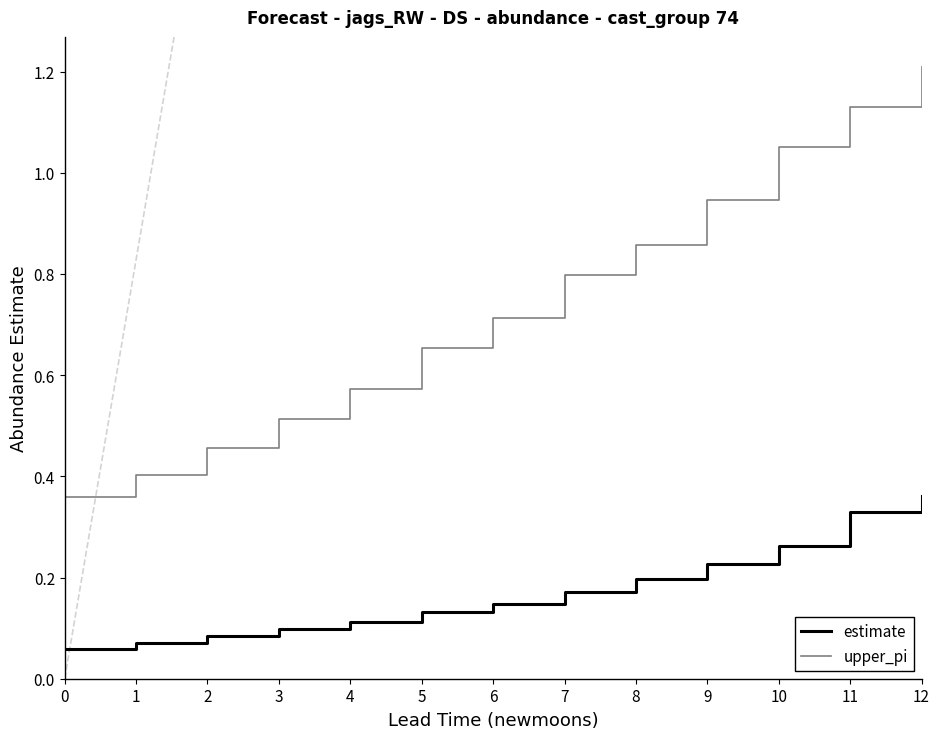

List the labels in order of upper_pi value, smallest first.

0, 1, 2, 3, 4, 5, 6, 7, 8, 9, 10, 11, 12